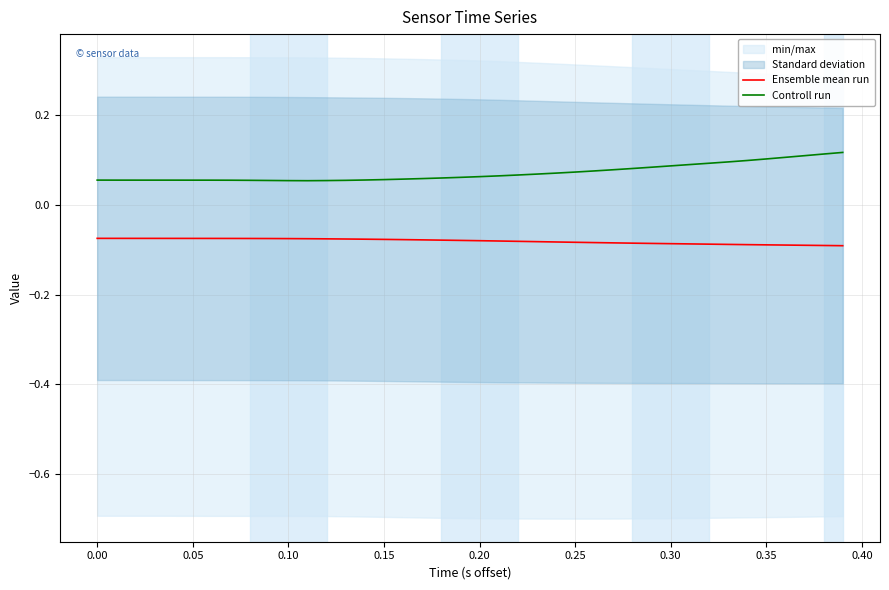

Does the chart display data point markers on the line(s)?

No